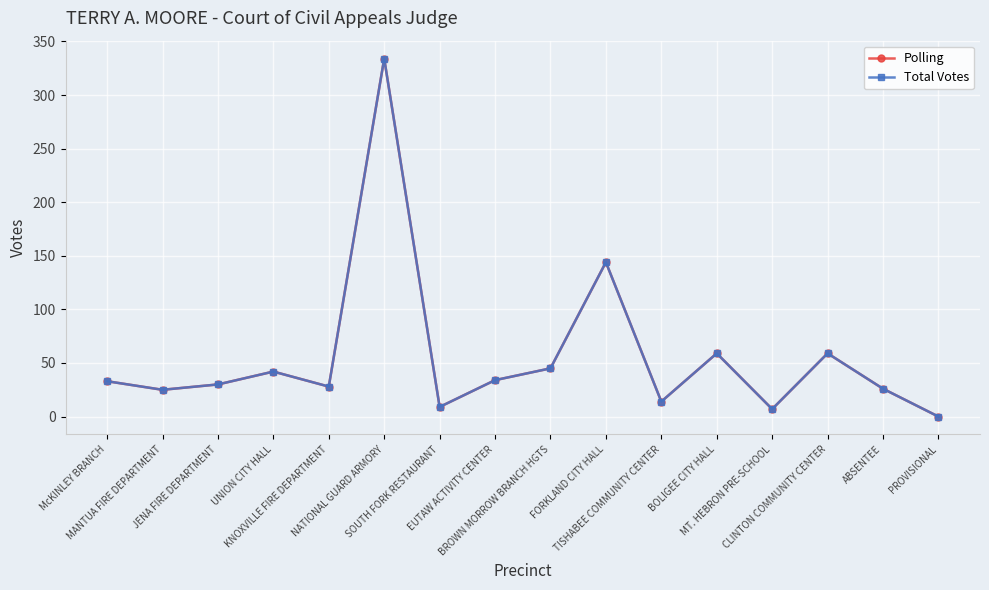

What is the difference between the Polling values at MANTUA FIRE DEPARTMENT and FORKLAND CITY HALL?

119